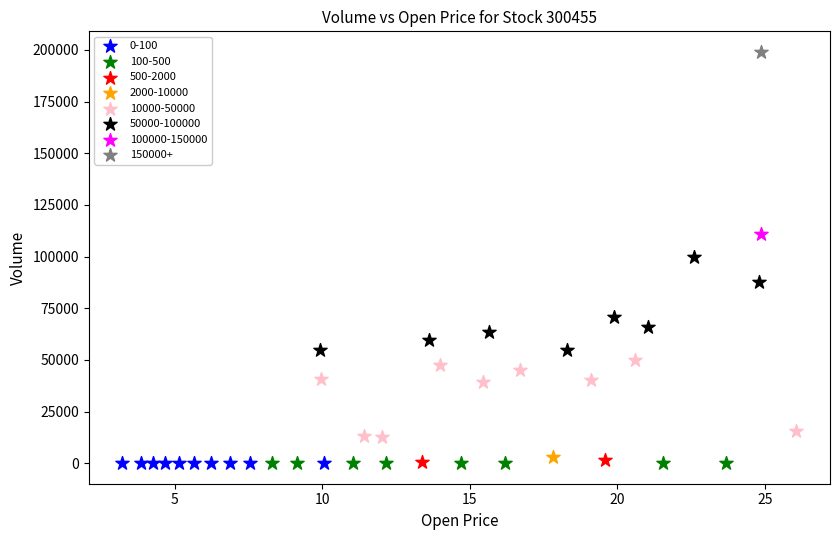

Which series contains the highest Y value?

150000+